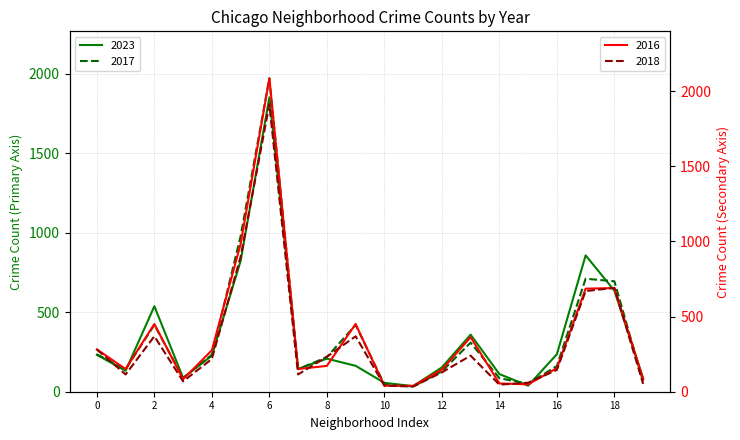

The value of 2017 at 8 is 388. True or false?

False